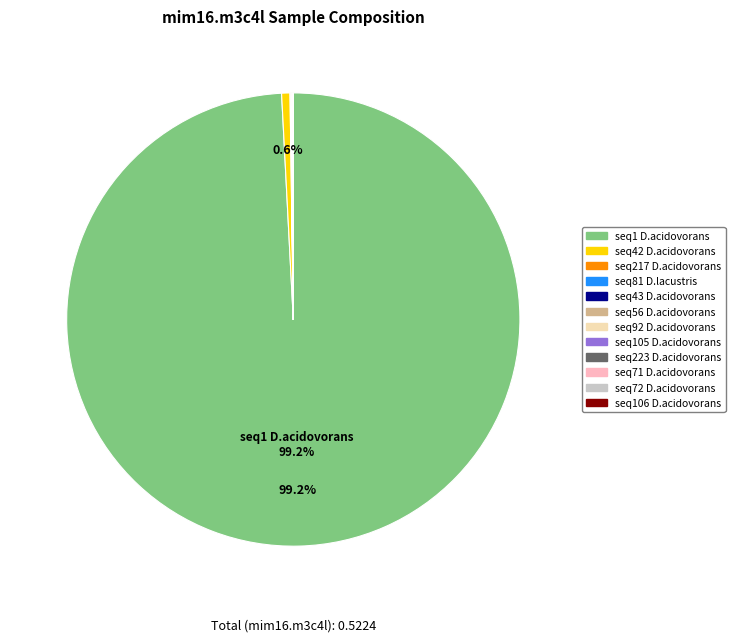

Does any single category account for the majority?

Yes